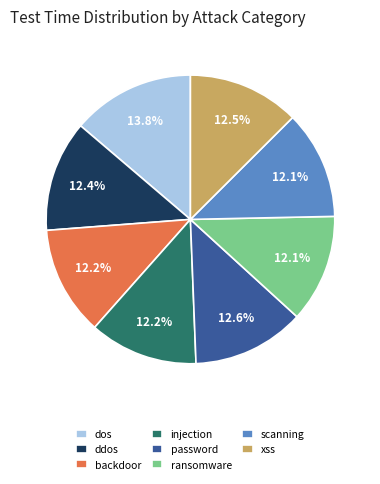

Is xss the majority of the pie?

No